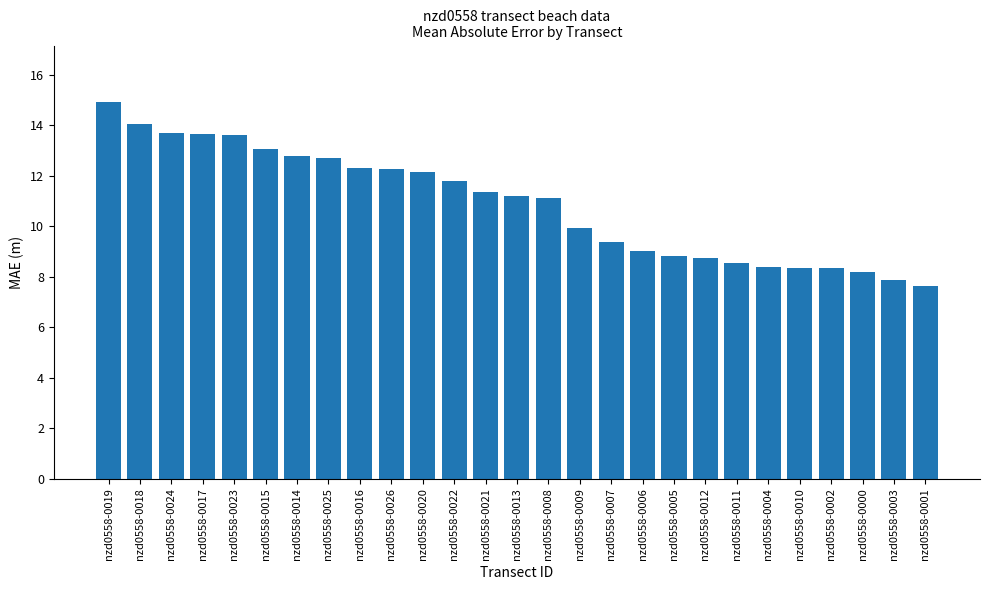

Which category has the highest value across all series?

nzd0558-0019